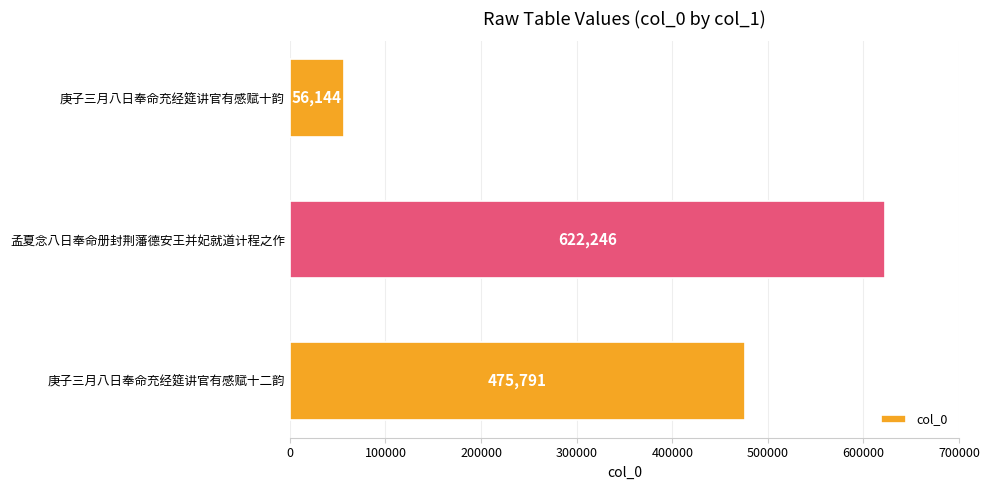

What is the label of the 3rd bar from the bottom?

庚子三月八日奉命充经筵讲官有感赋十韵